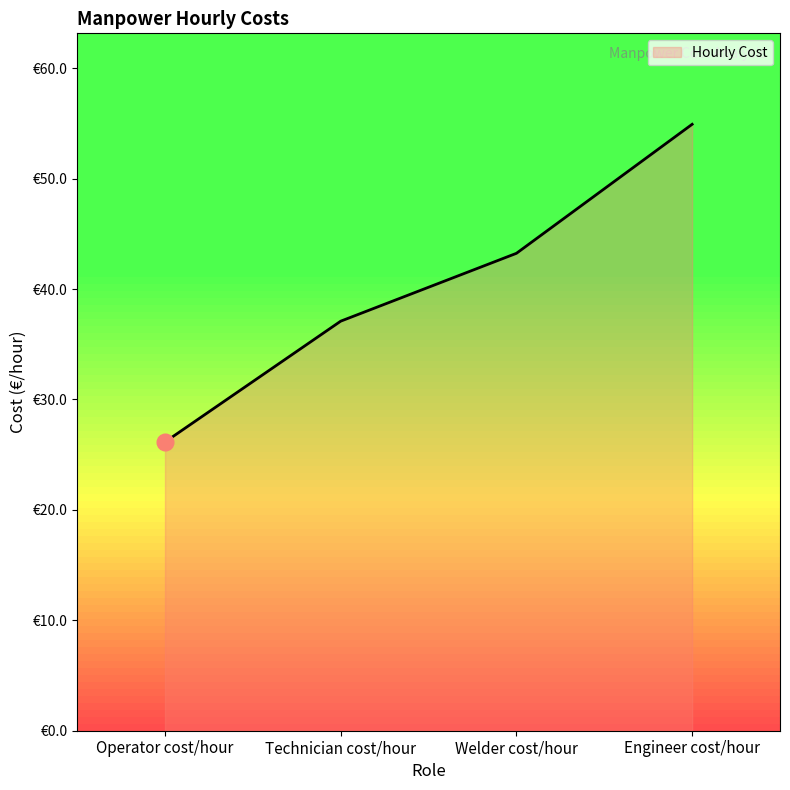

What is the change in value from Technician cost/hour to Engineer cost/hour?

+17.8